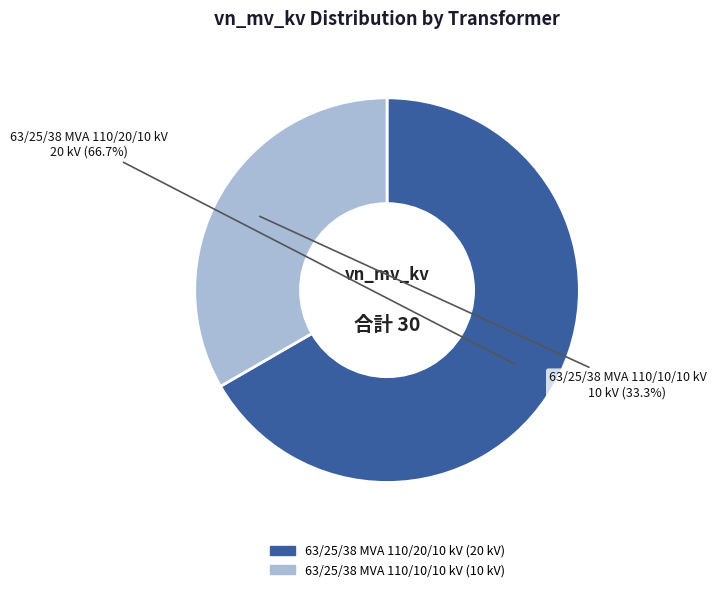

What is the largest slice in the pie chart?

63/25/38 MVA 110/20/10 kV